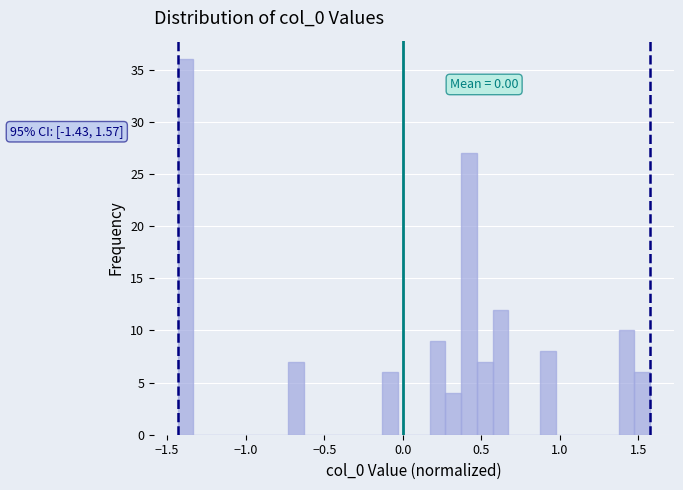

Read against the x-axis, roughly where is the centre of the tallest bar?

-1.40